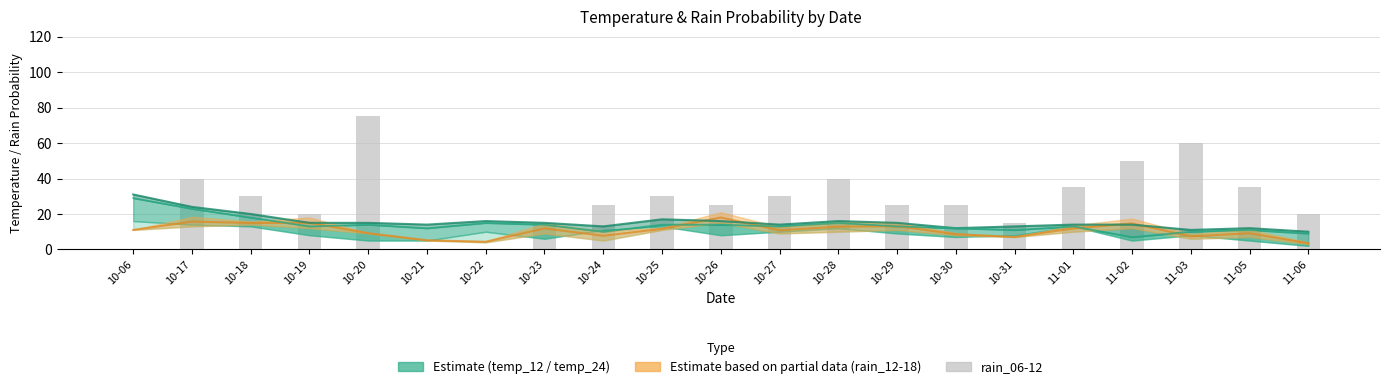

What is the maximum value shown in the chart?

75